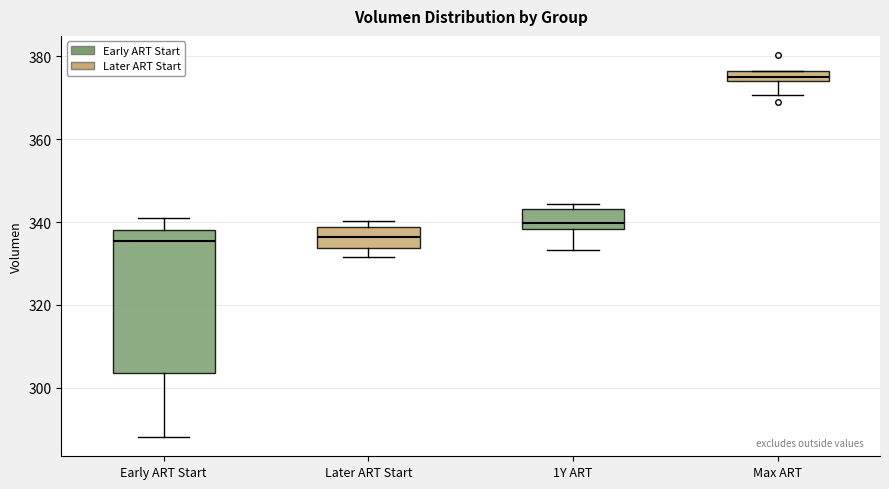

Where does the lower whisker of the box for Max ART end on the y-axis? The values are not printed on the chart, so give them approximately, as read against the axis.

370